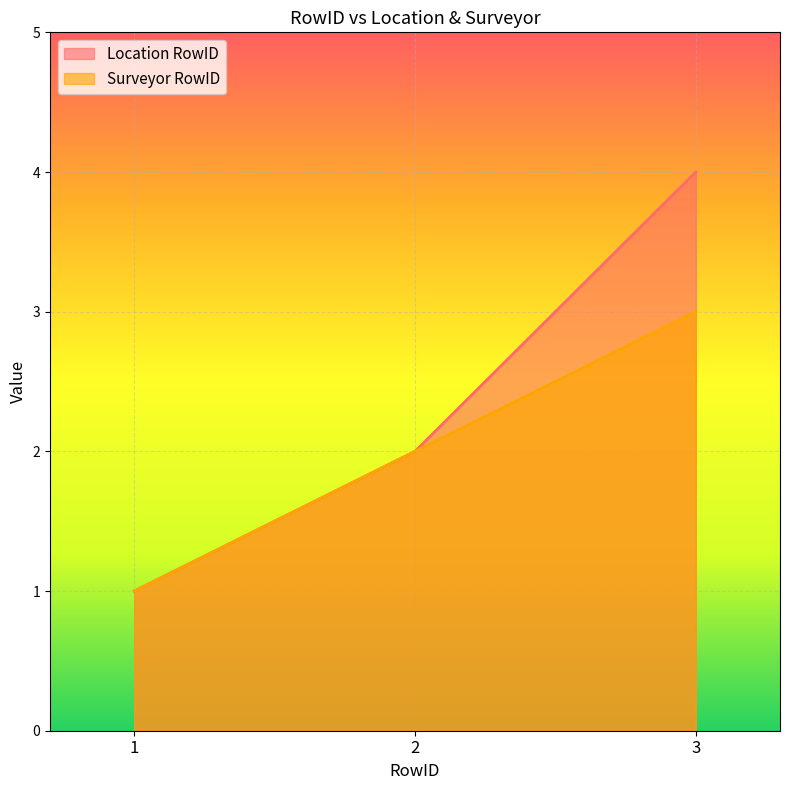

How many lines are shown in the chart?

2